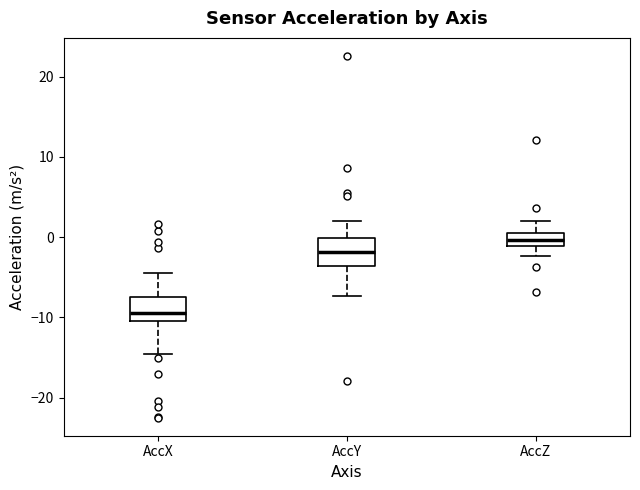

Reading left to right, transcribe this box plot: for each box, give where its median line is, the range the box spans, and where its two whiskers end, as read against the y-axis. The values are not printed on the chart, so give them approximately, as read against the axis.

AccX: median -9, box -10 to -7, whiskers -15 to -5
AccY: median -2, box -4 to 0, whiskers -7 to 2
AccZ: median 0 (inside the box), box -1 to 0, whiskers -2 to 2